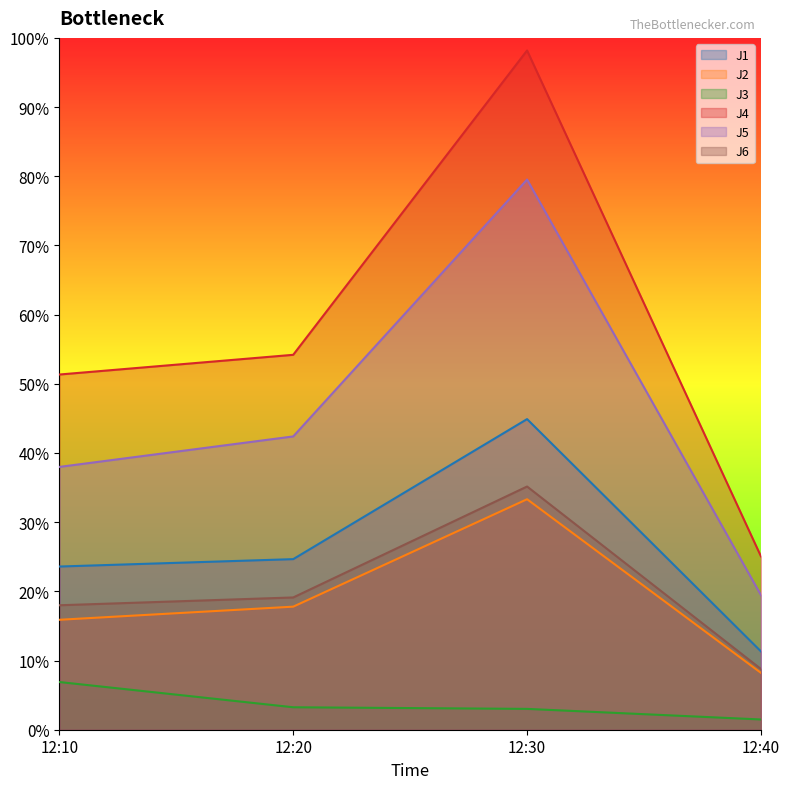

How many data points in J6 are less than 19?

2